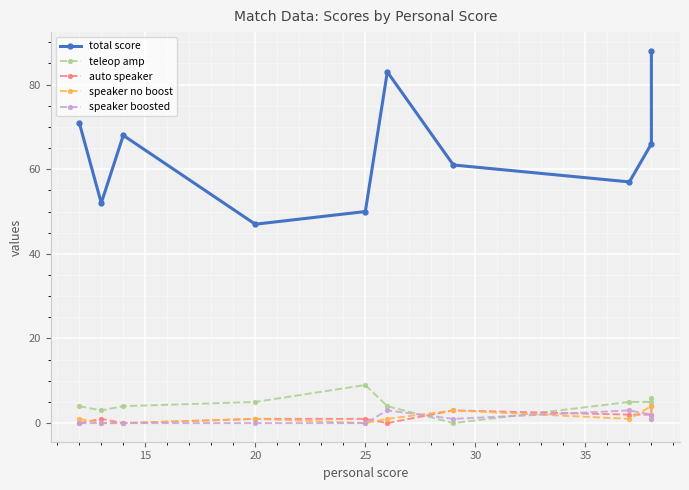

Rank the series at 15 from highest to lowest value.

total score, teleop amp, auto speaker, speaker no boost, speaker boosted